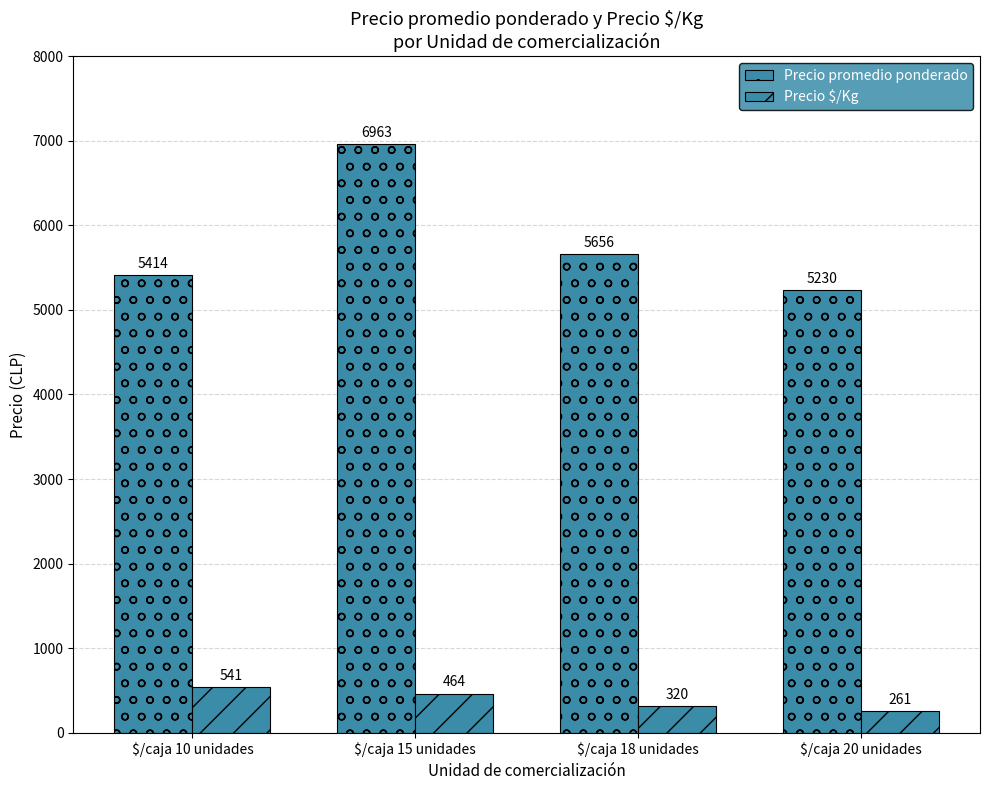

How many groups of bars are there?

4